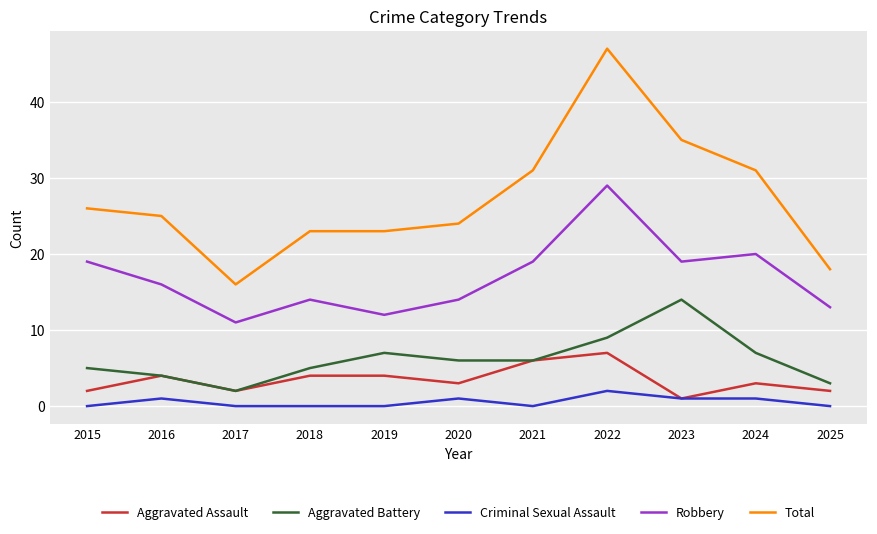

Reading left to right, extract all data points from this chart.

Aggravated Assault: 2015=2	2016=4	2017=2	2018=4	2019=4	2020=3	2021=6	2022=7	2023=1	2024=3	2025=2
Aggravated Battery: 2015=5	2016=4	2017=2	2018=5	2019=7	2020=6	2021=6	2022=9	2023=14	2024=7	2025=3
Criminal Sexual Assault: 2015=0	2016=1	2017=0	2018=0	2019=0	2020=1	2021=0	2022=2	2023=1	2024=1	2025=0
Robbery: 2015=19	2016=16	2017=11	2018=14	2019=12	2020=14	2021=19	2022=29	2023=19	2024=20	2025=13
Total: 2015=26	2016=25	2017=16	2018=23	2019=23	2020=24	2021=31	2022=47	2023=35	2024=31	2025=18